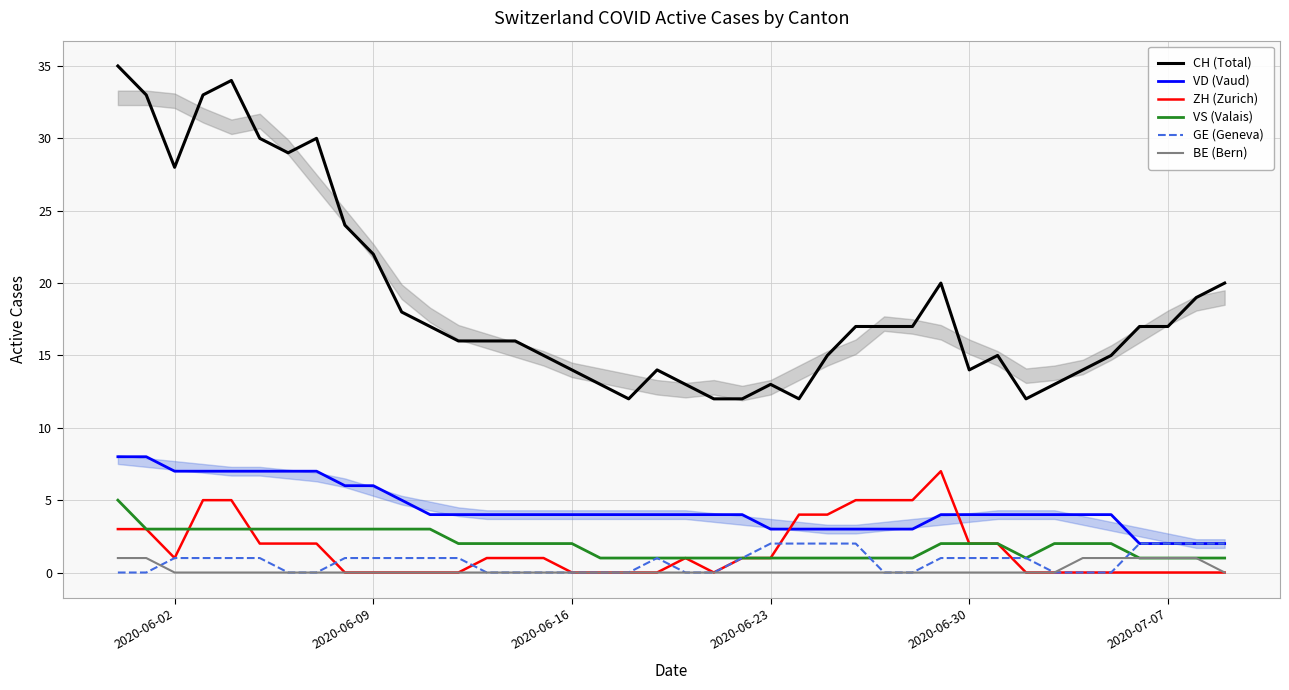

True or false: VD (Vaud) has more than 2 interior local peaks.

False